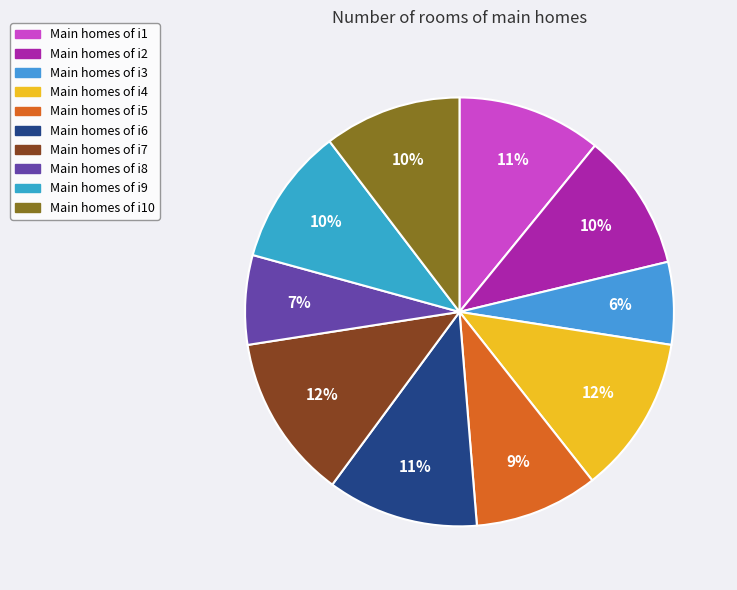

Count the number of slices in the pie.

10